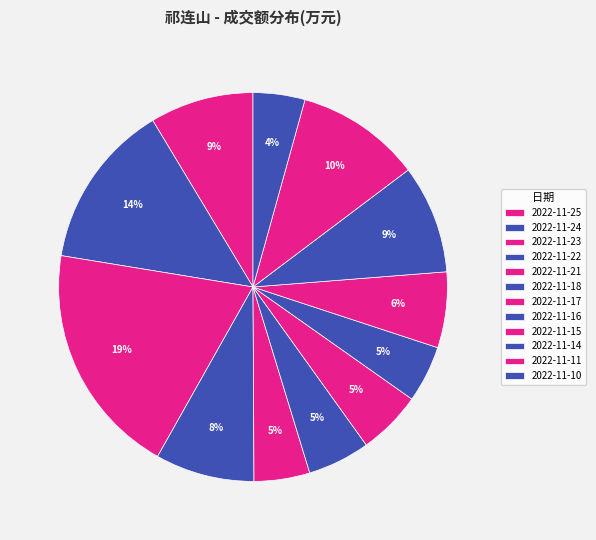

Does 2022-11-22 account for over 50% of the chart?

No